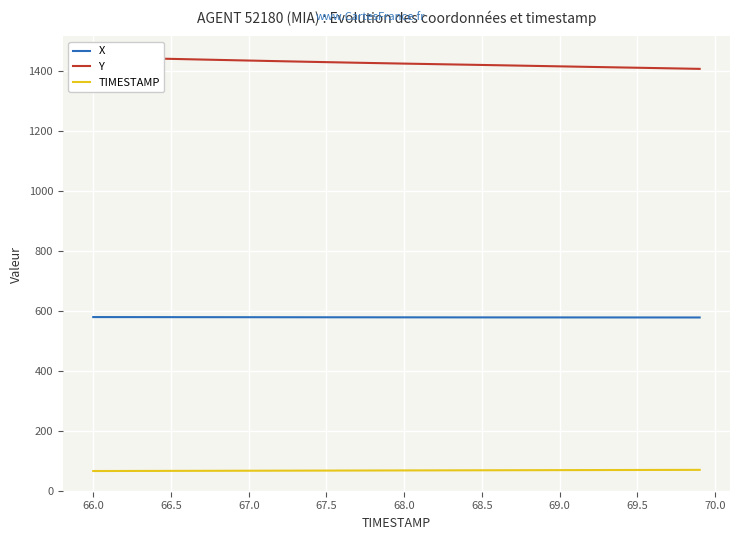

True or false: X and TIMESTAMP cross at least once.

False